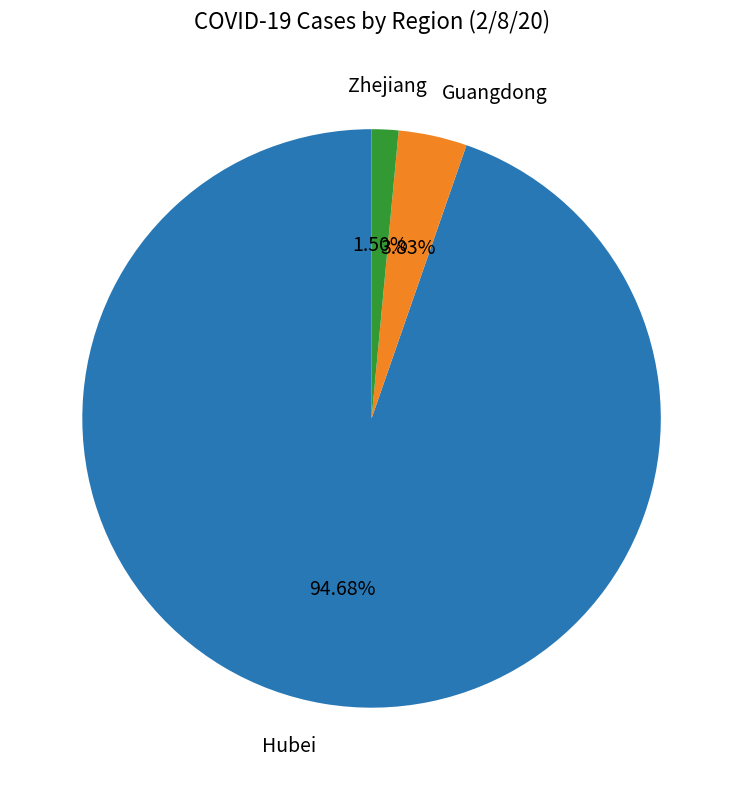

Is there a majority slice in this chart?

Yes